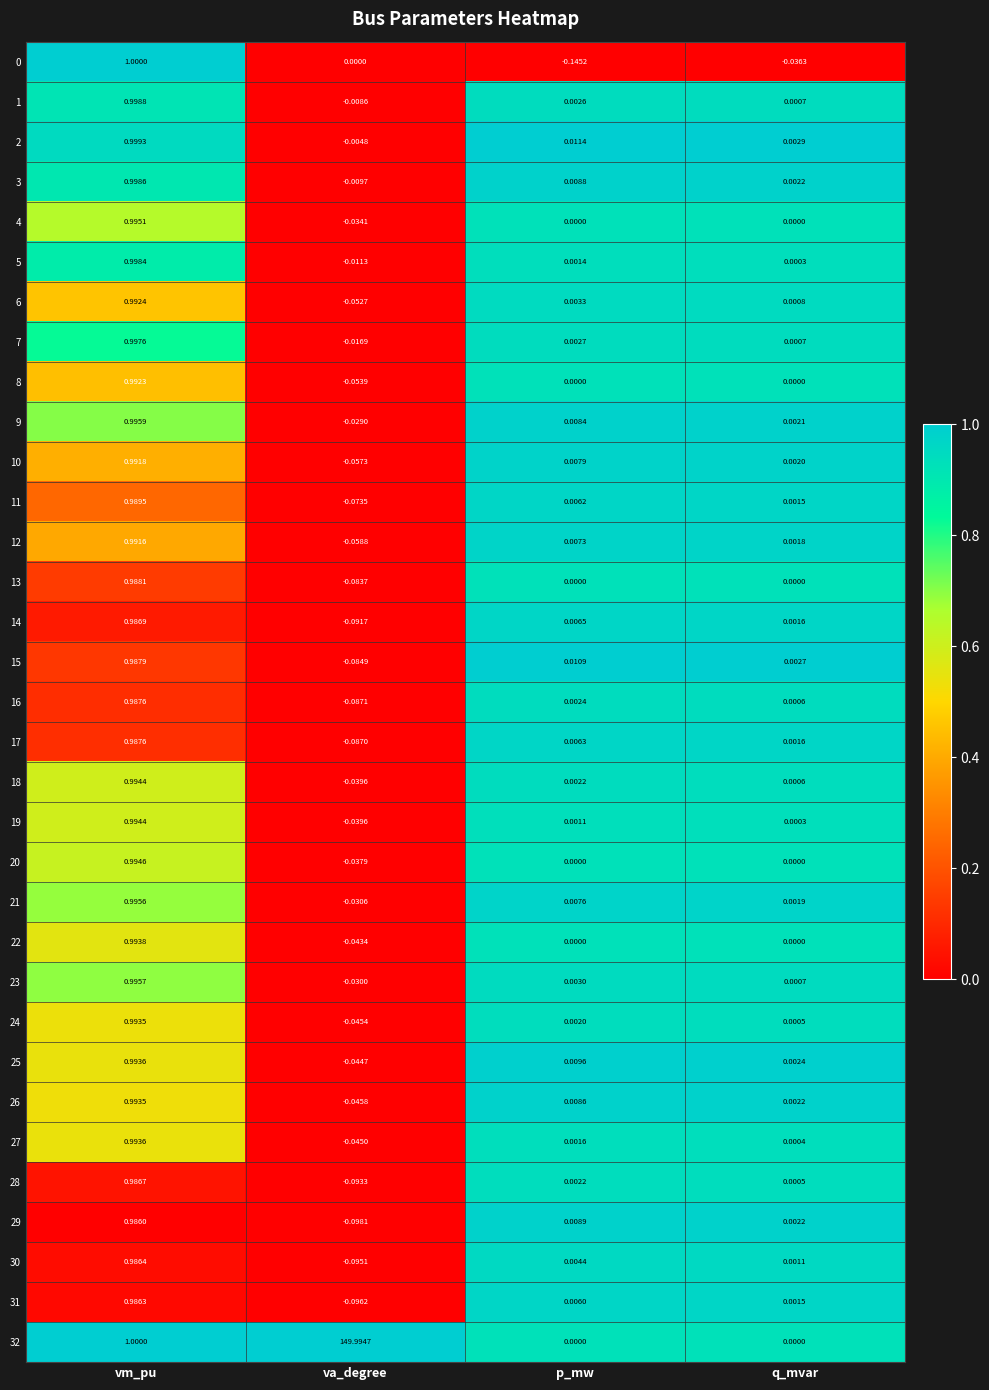

Rank the categories by 10 value from highest to lowest.

vm_pu, p_mw, q_mvar, va_degree